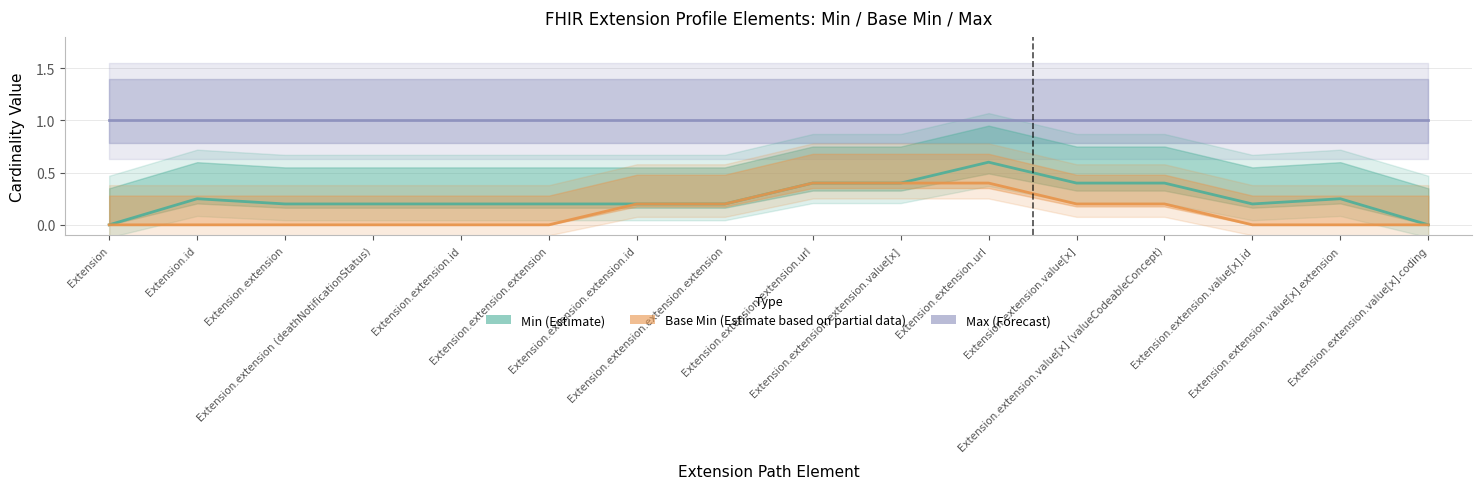

Is it true that Base Min (Estimate based on partial data) equals 0.0 at Extension.extension.extension?

True